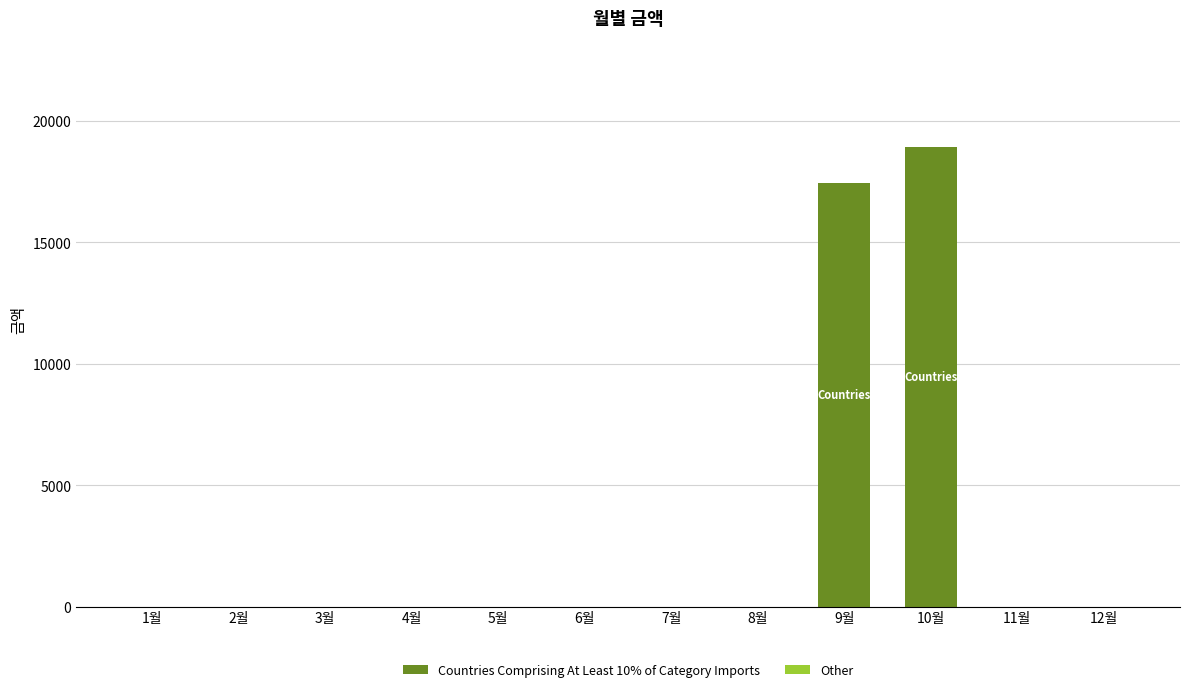

What is the maximum value shown in the chart?

18910